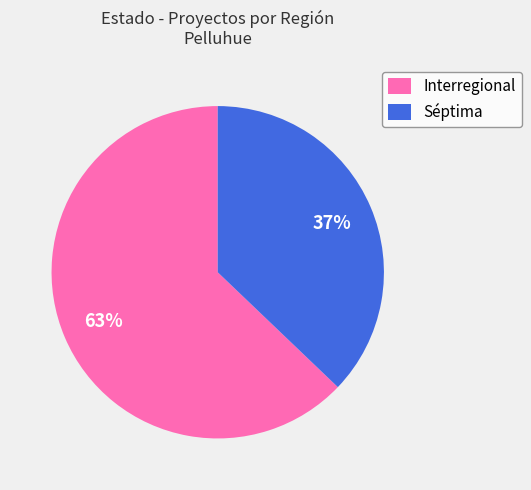

Which slice represents more than half of the pie?

Interregional